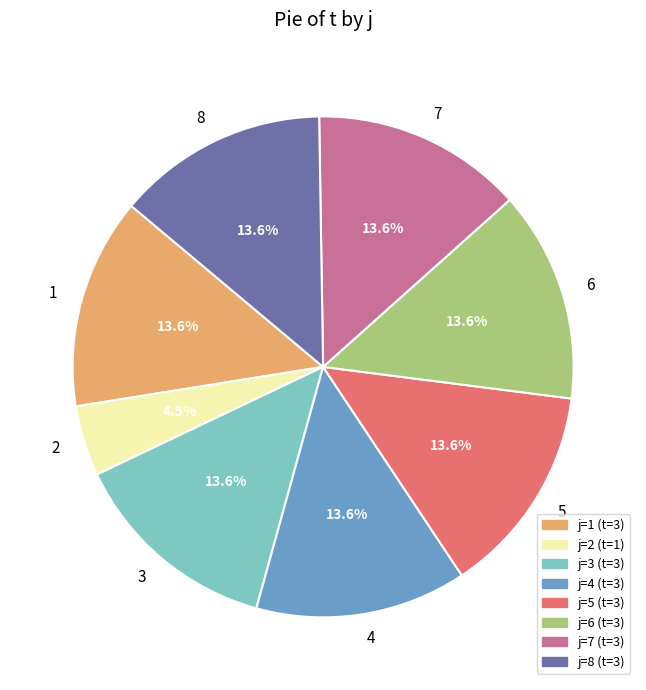

Which category has the smallest portion of the pie?

2